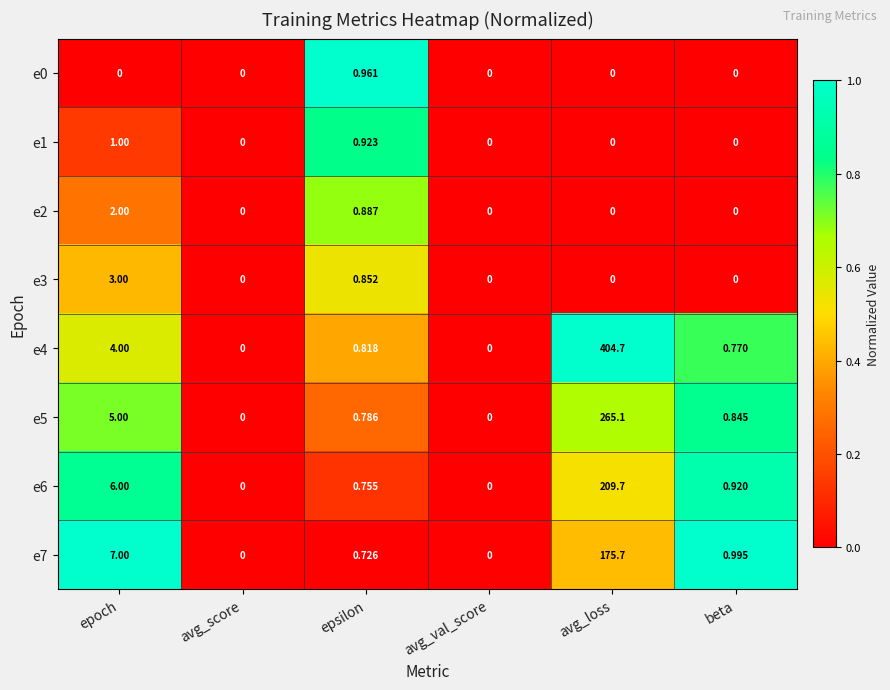

At which label does e6 reach its peak?

avg_loss